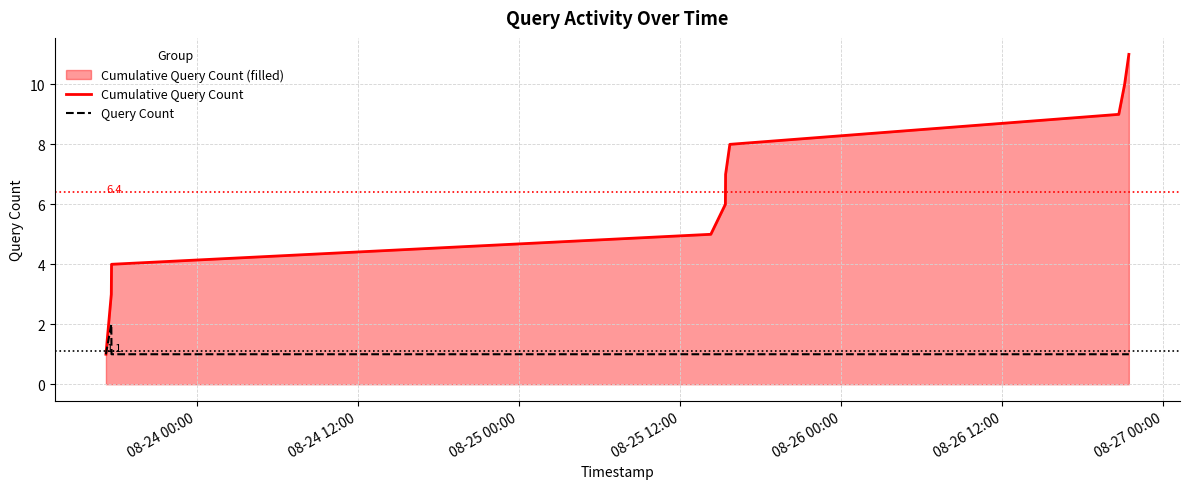

What is the maximum value shown in the chart?

11